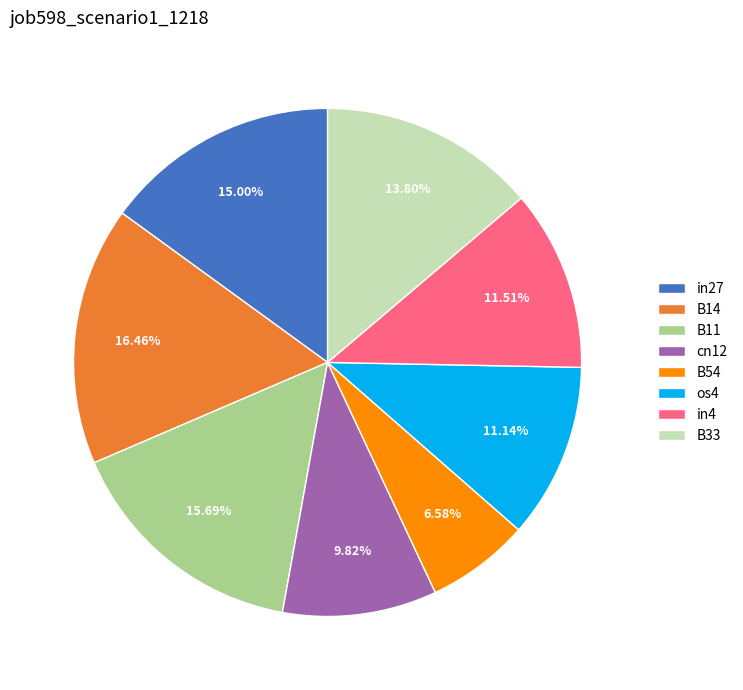

How many segments does this pie chart have?

8